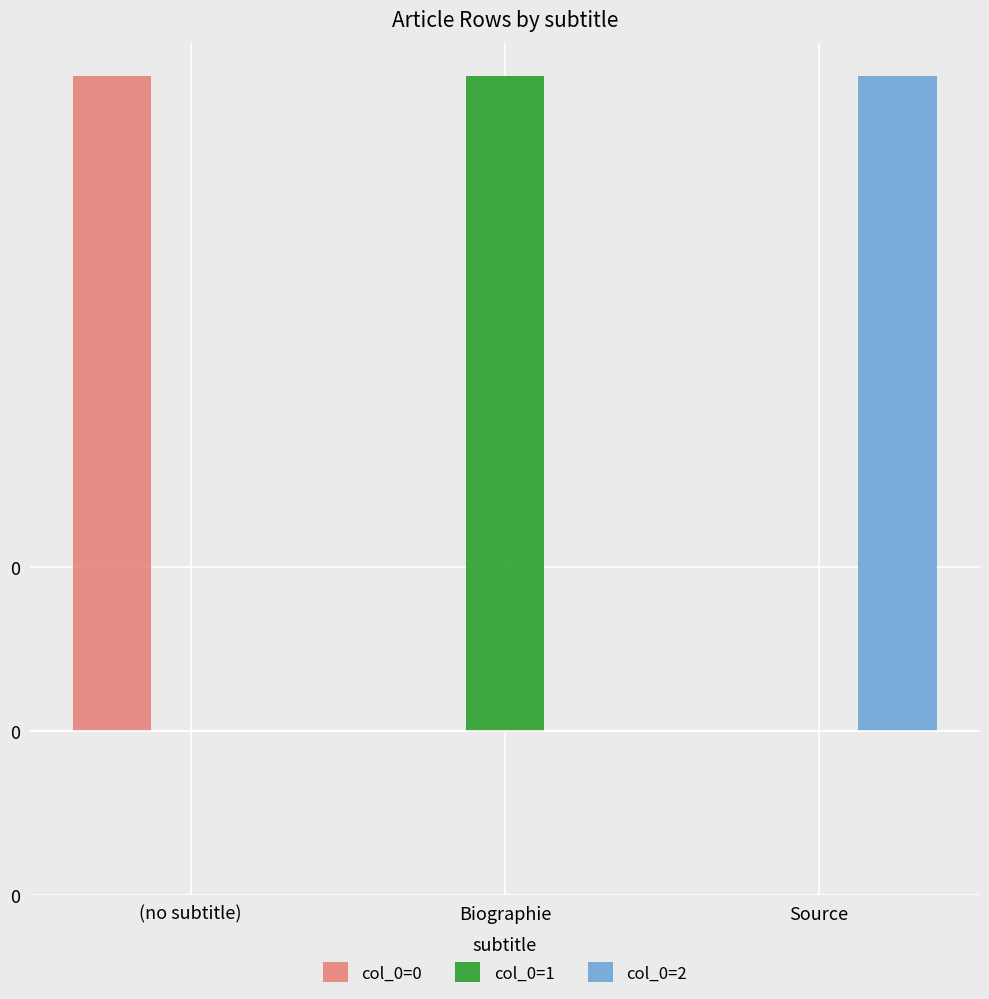

What are all the series names shown in the legend?

col_0=0, col_0=1, col_0=2